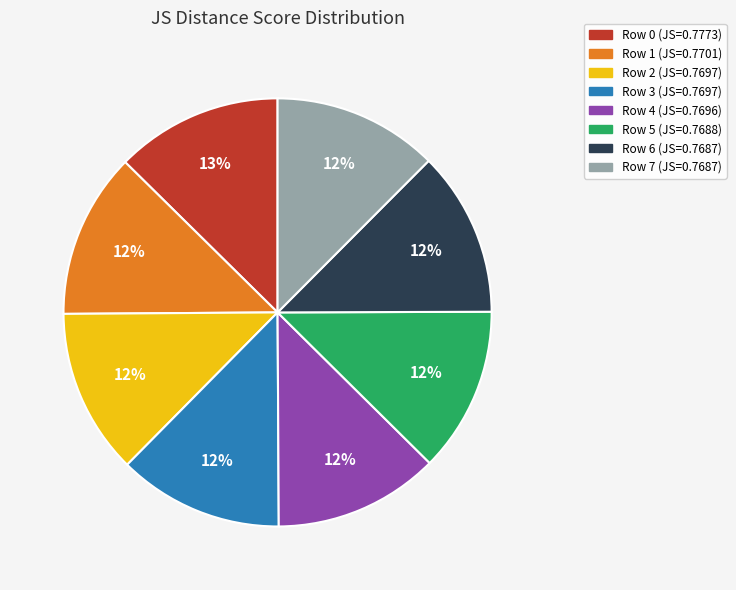

Combined, do Row 7 and Row 4 account for over 50%?

No